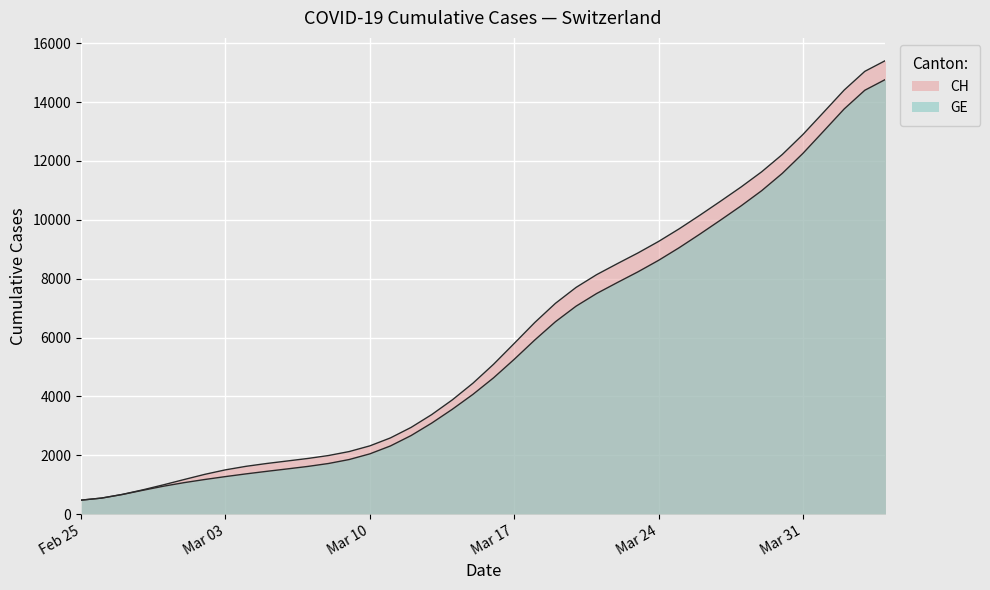

List the series in order of their overall mean, highest first.

CH, GE